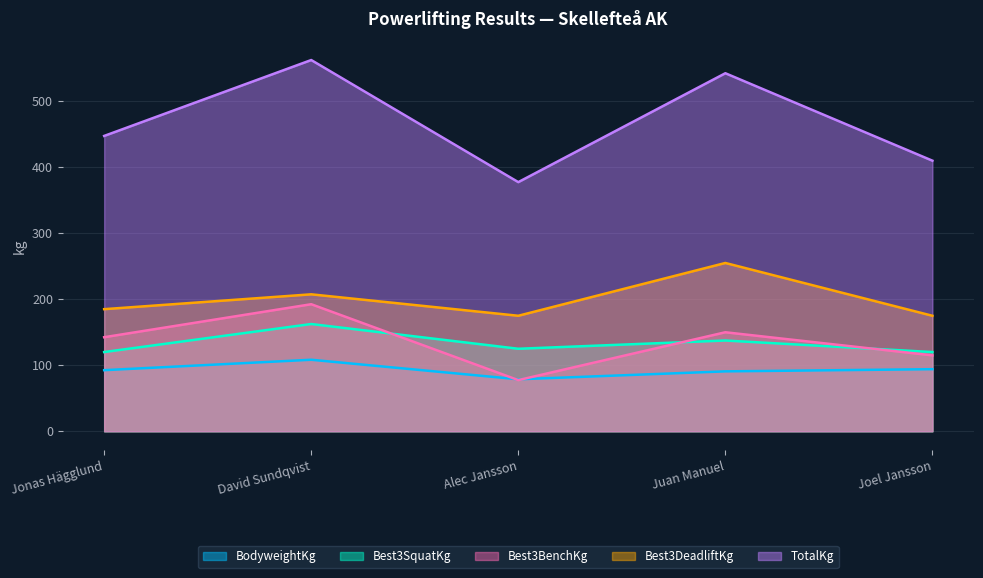

Is the value of BodyweightKg at Joel Jansson greater than the value of Best3BenchKg at Jonas Hägglund?

No